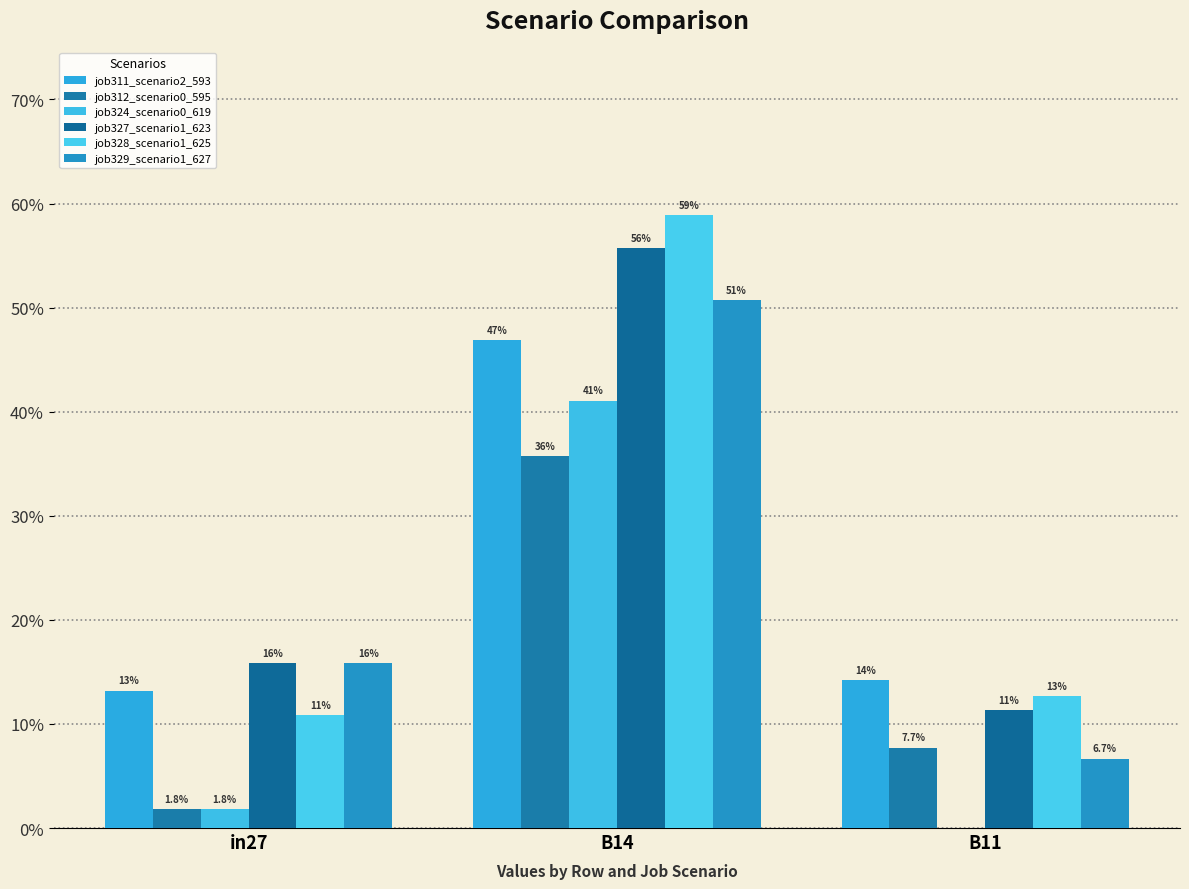

Between B11 and in27, which is larger?

B11